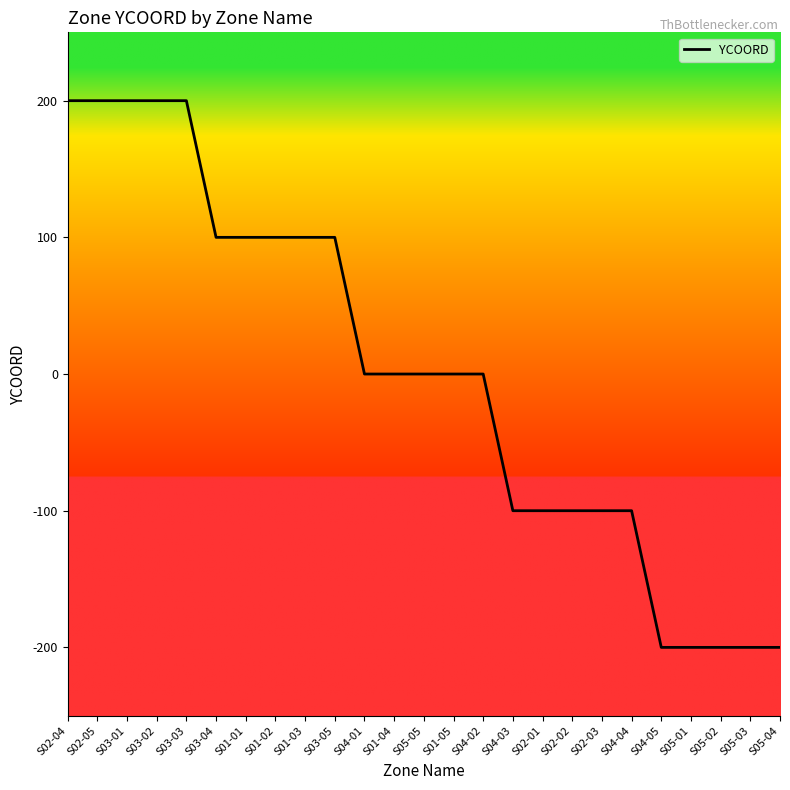

Reading left to right, transcribe all the data shown in this chart.

S02-04=200	S02-05=200	S03-01=200	S03-02=200	S03-03=200	S03-04=100	S01-01=100	S01-02=100	S01-03=100	S03-05=100	S04-01=0	S01-04=0	S05-05=0	S01-05=0	S04-02=0	S04-03=-100	S02-01=-100	S02-02=-100	S02-03=-100	S04-04=-100	S04-05=-200	S05-01=-200	S05-02=-200	S05-03=-200	S05-04=-200